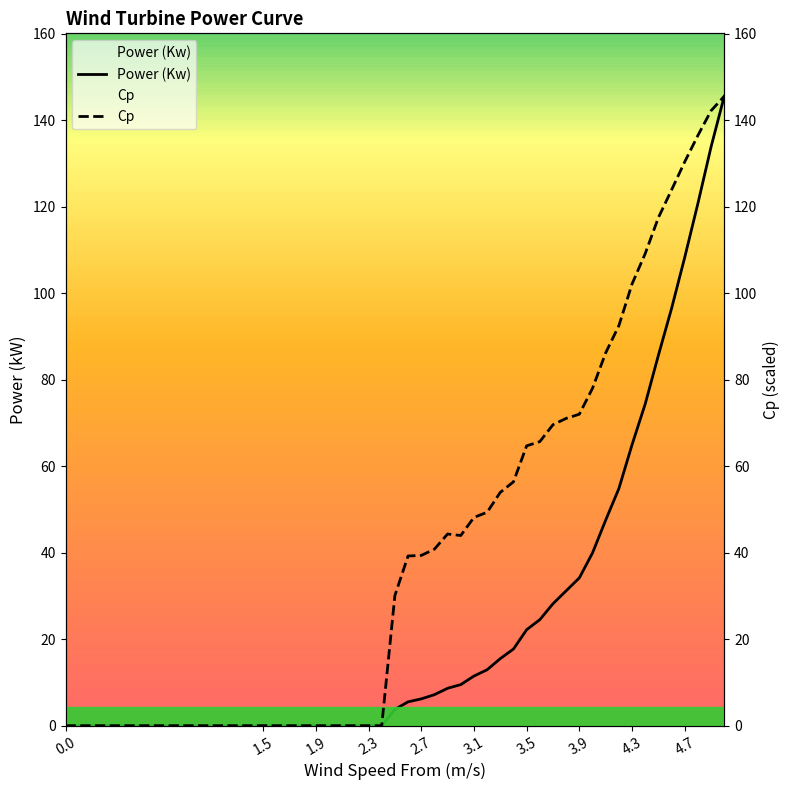

Is it true that Cp equals 40.5 at 29?

False